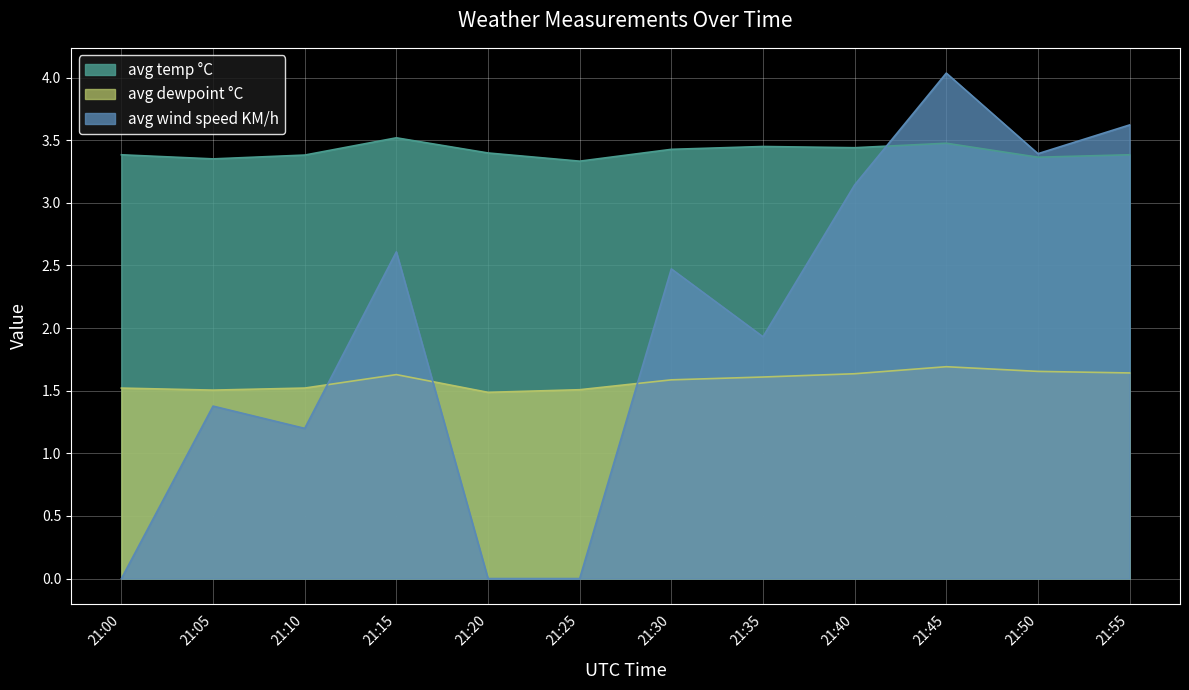

Does the chart display data point markers on the line(s)?

No